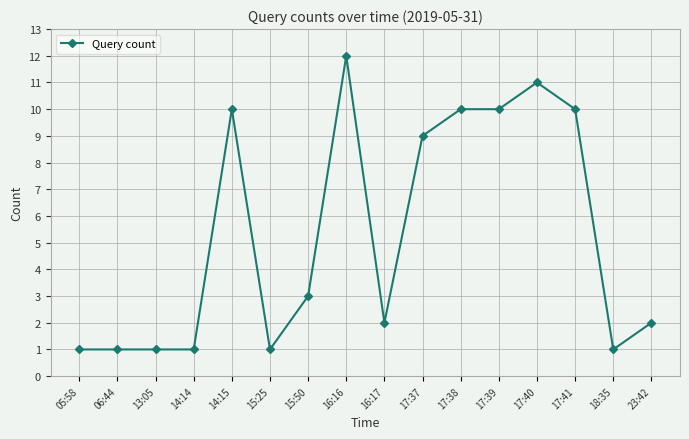

Reading left to right, list all the values displayed in this chart.

1	1	1	1	10	1	3	12	2	9	10	10	11	10	1	2